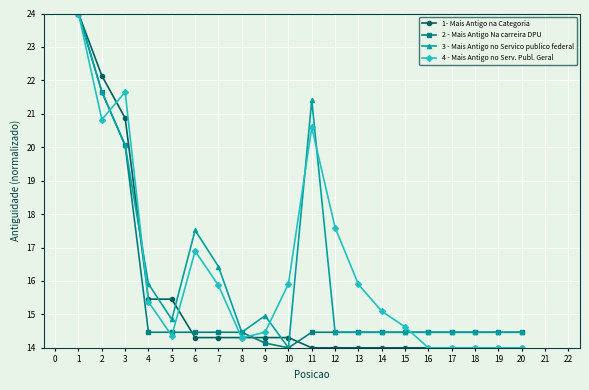

At which category does 3 - Mais Antigo no Servico publico federal reach its first local valley?

5